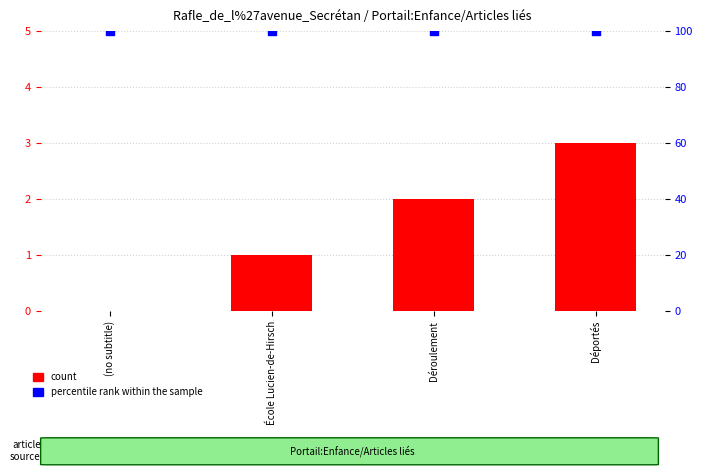

Which series has the widest spread of Y values?

count